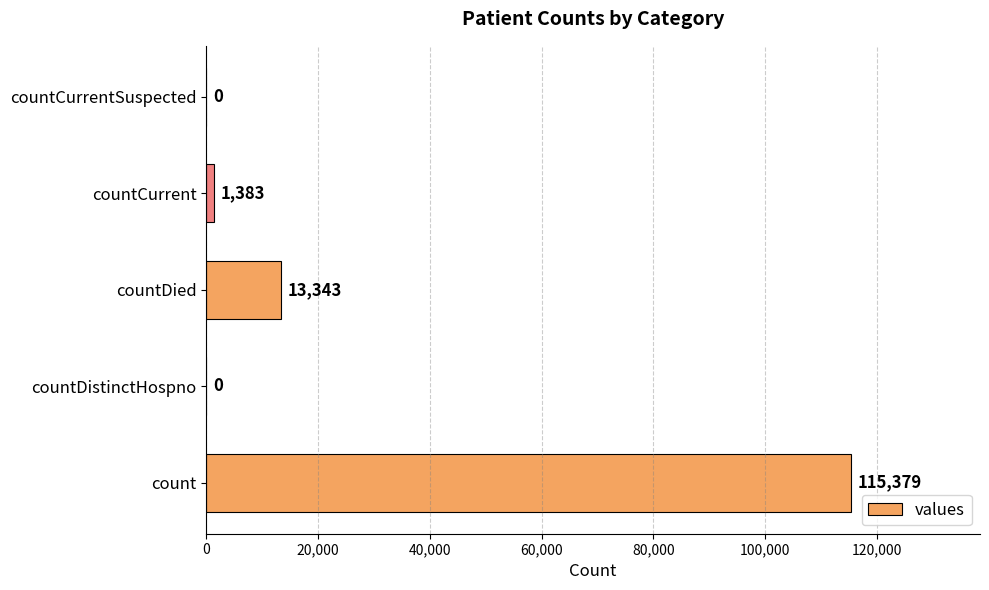

How many categories are shown in the chart?

5